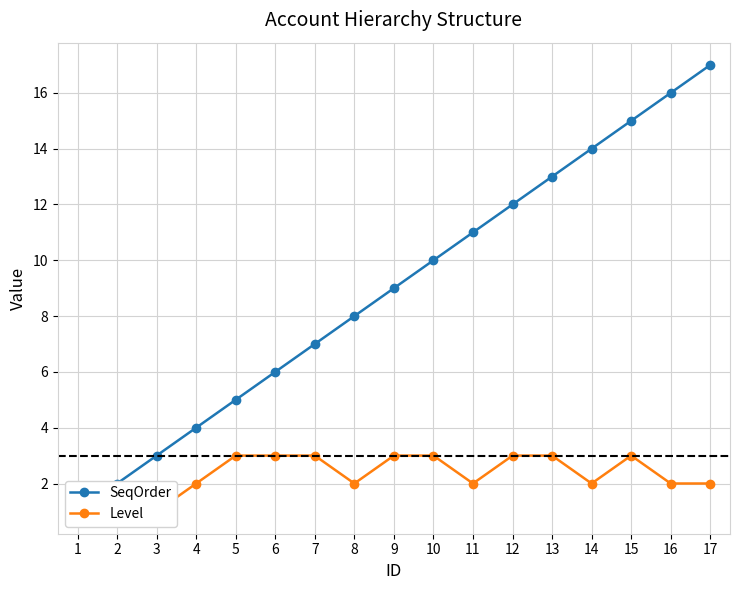

Read the Level value at 7.

3